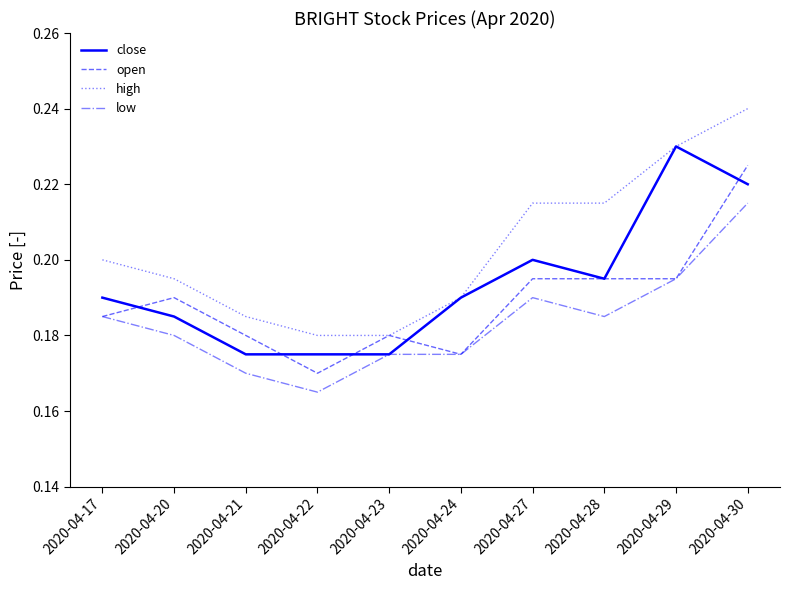

Which series has the largest total across all categories?

high